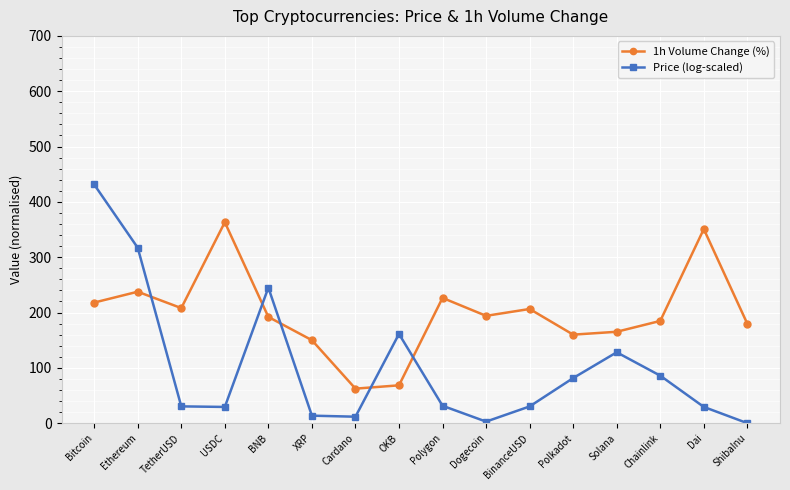

What is the label of the 8th point from the left?

OKB